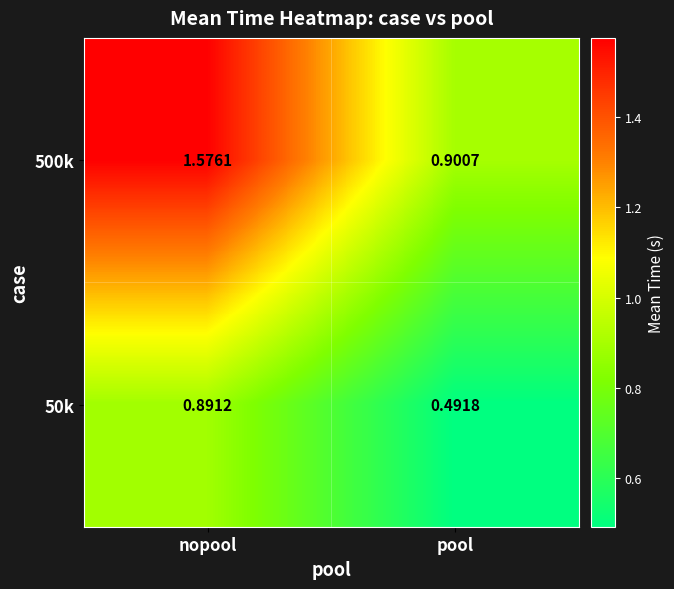

At which label is 50k closest to 0?

pool